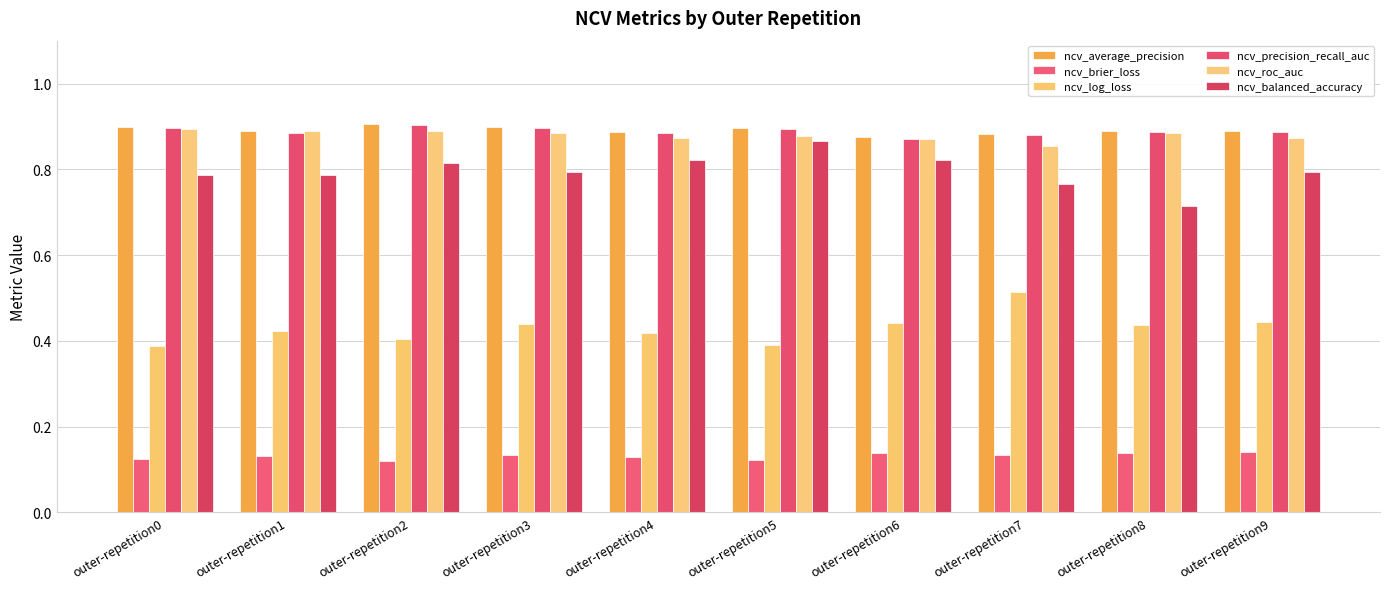

Which series has the largest total across all categories?

ncv_average_precision